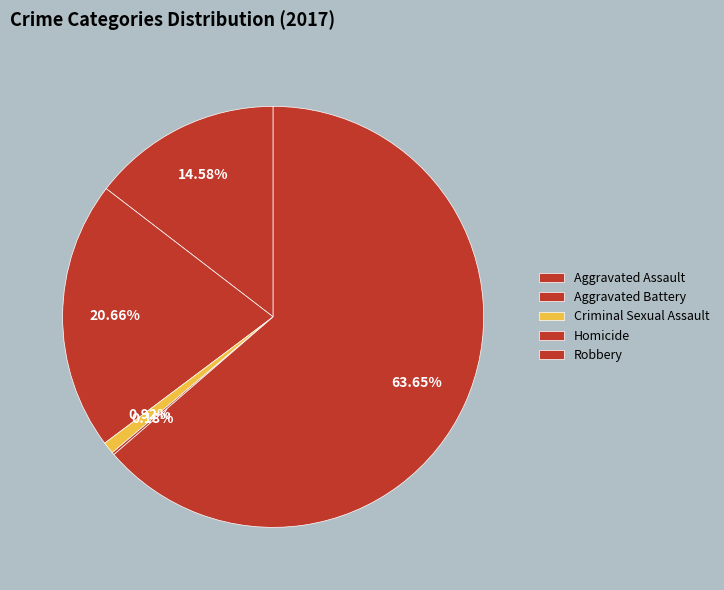

To the nearest percent, what is the difference between the largest and smallest slice percentages?

63%